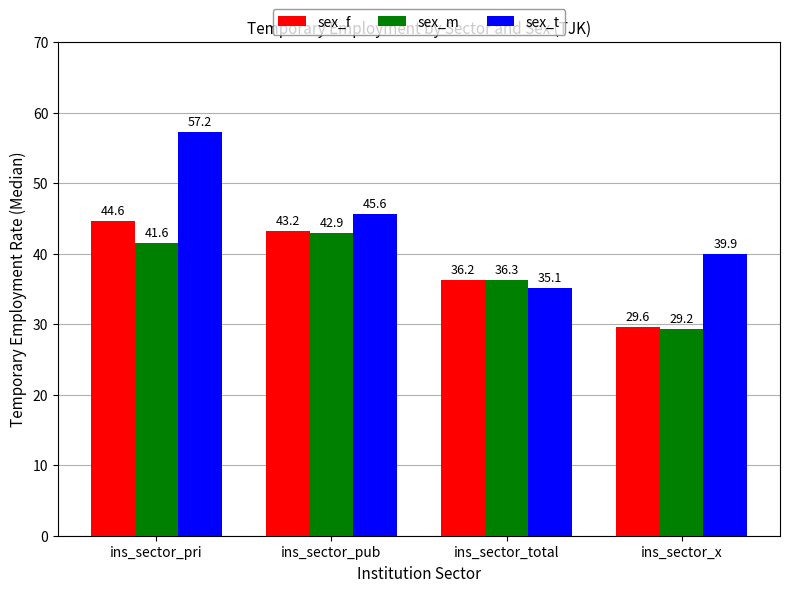

Are the bars horizontal?

No